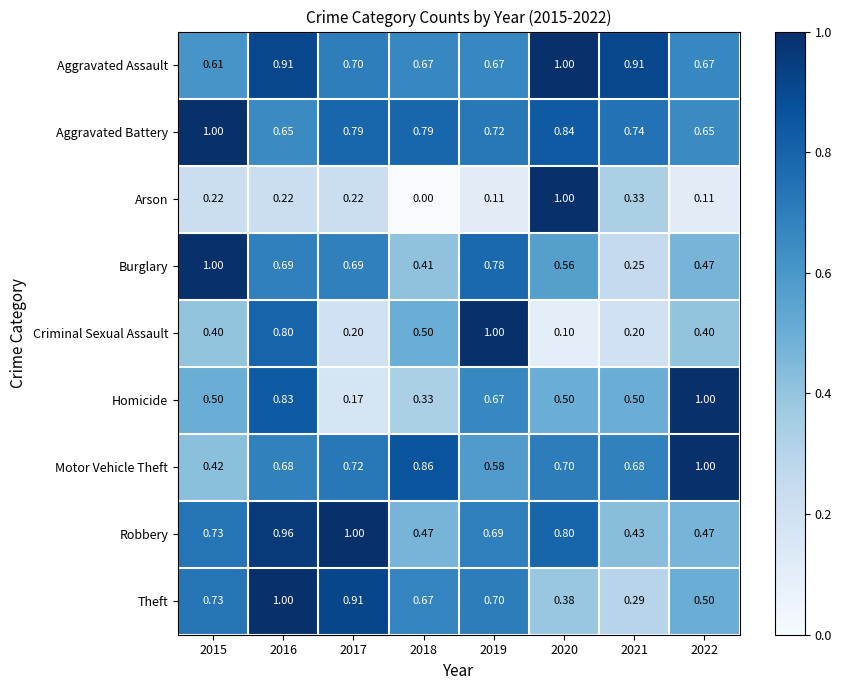

What is the maximum value shown in the chart?

1.0